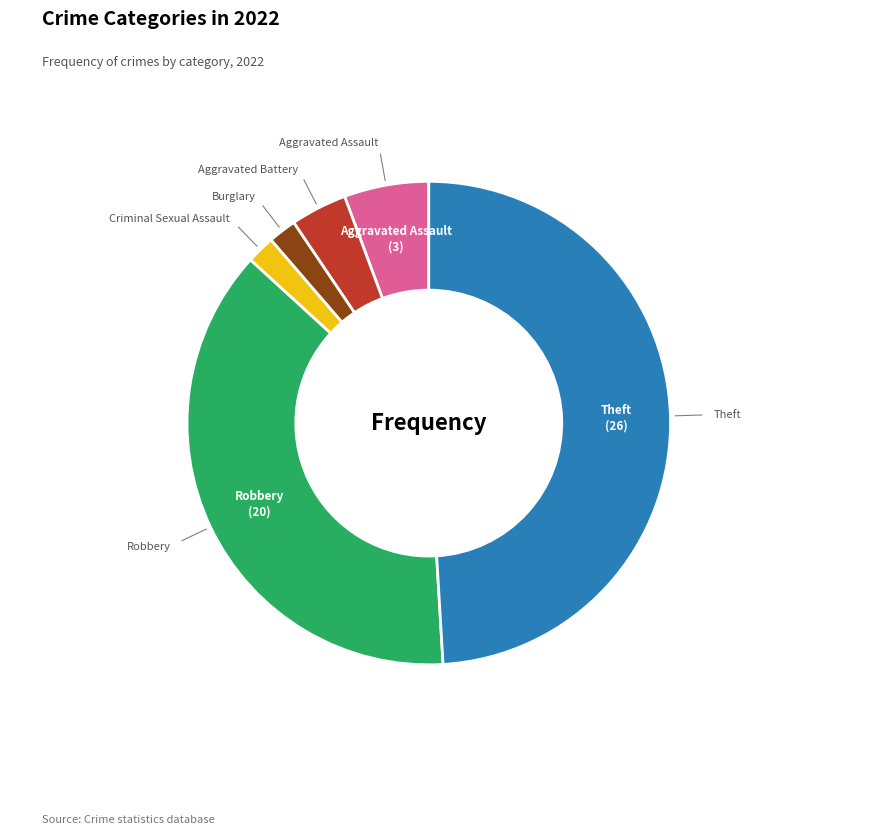

Is there any slice that represents more than half of the pie?

No